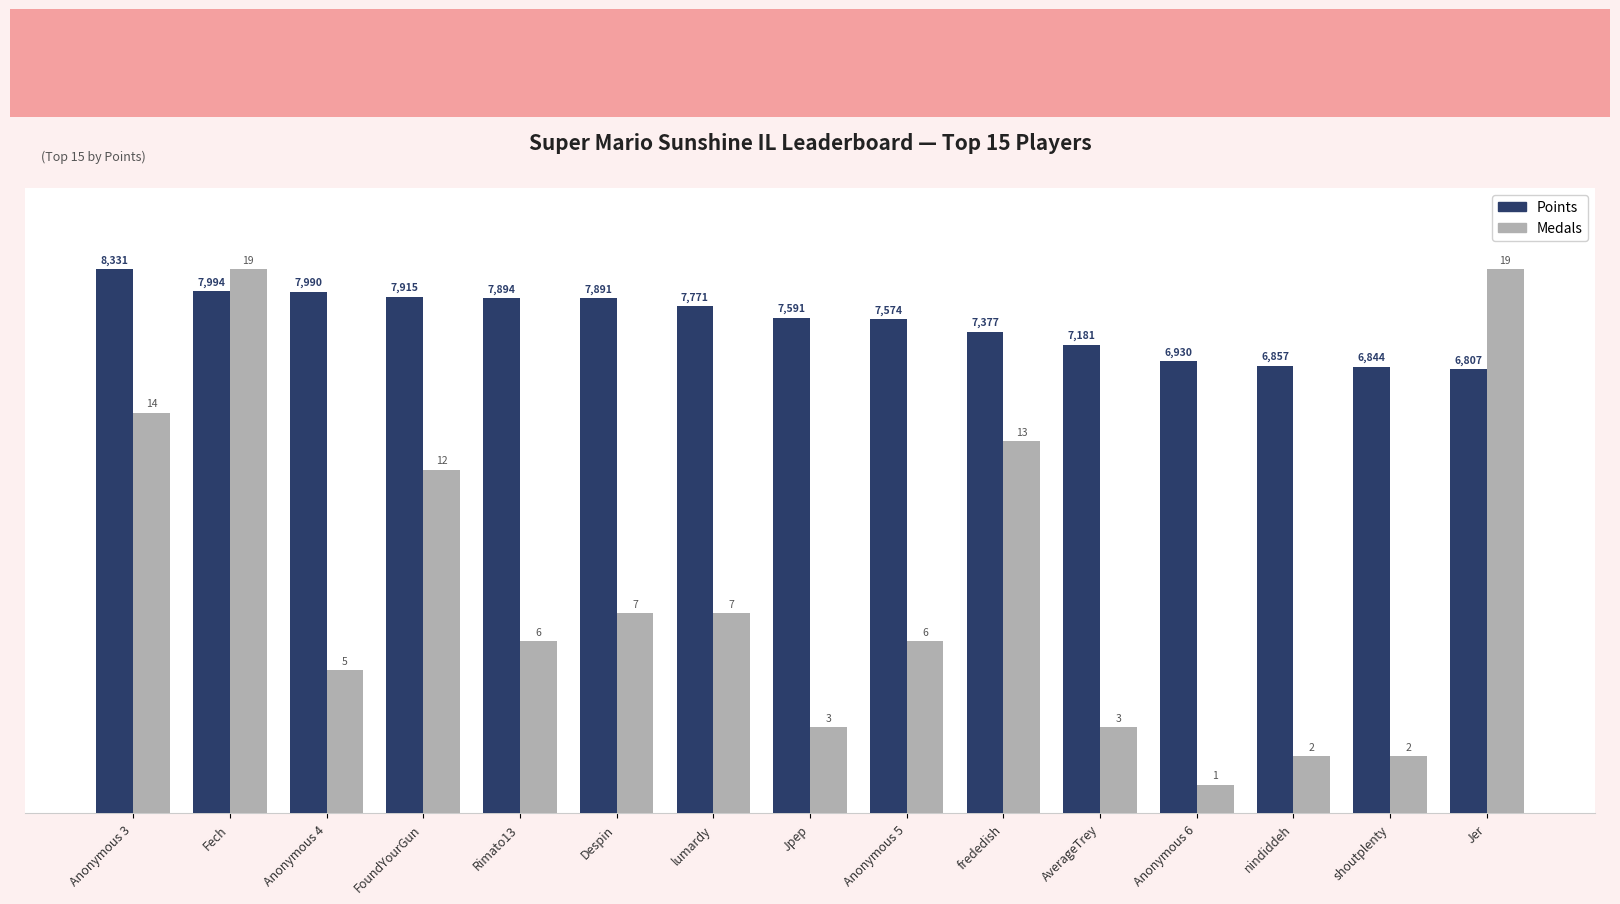

How many groups of bars are there?

15